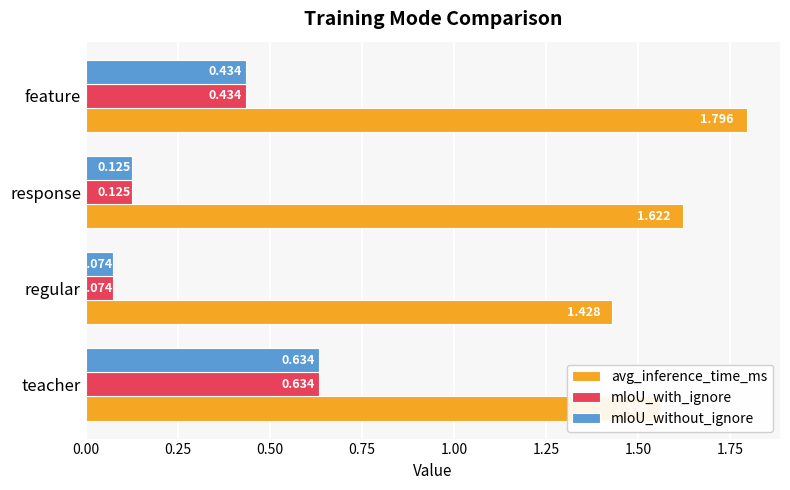

Which label corresponds to the largest value in the chart?

feature